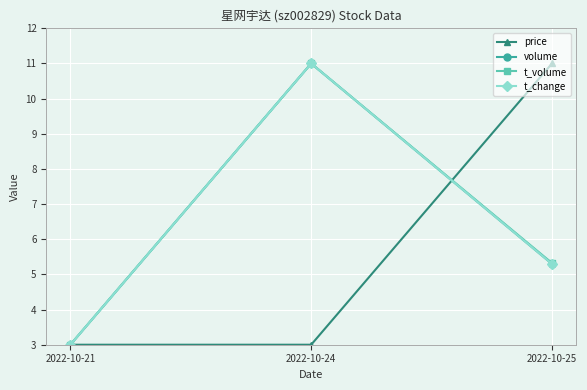

How many values in the t_change series exceed 5?

2